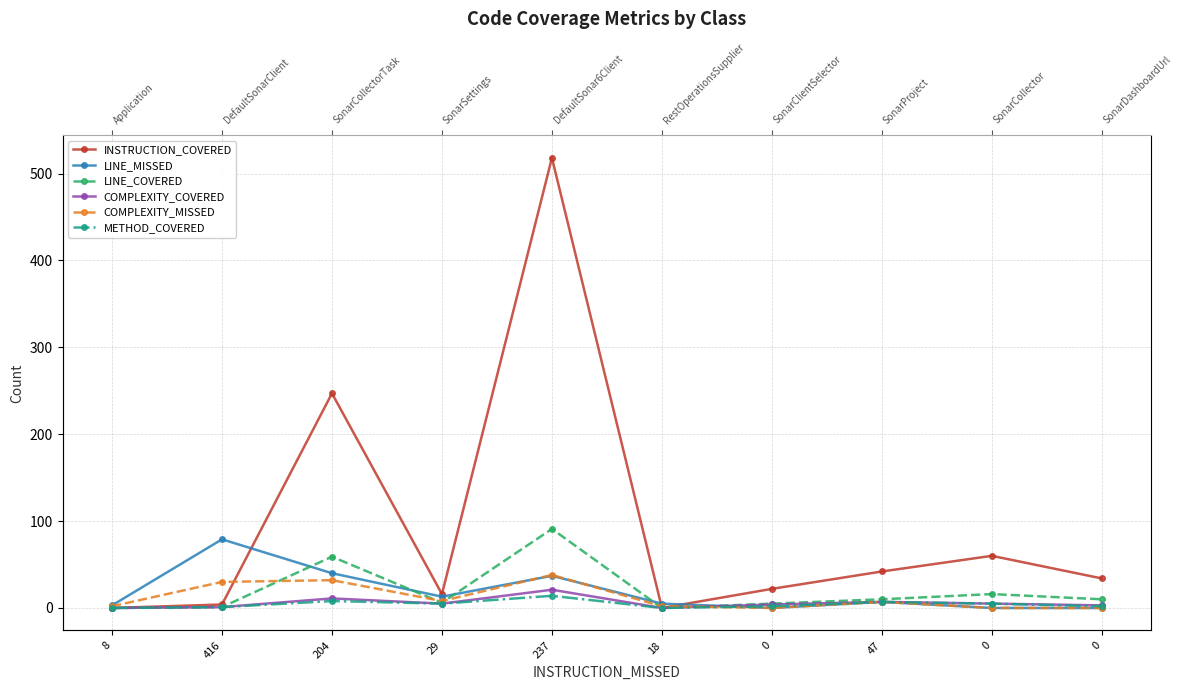

The value of COMPLEXITY_COVERED at 0 is 5. True or false?

False